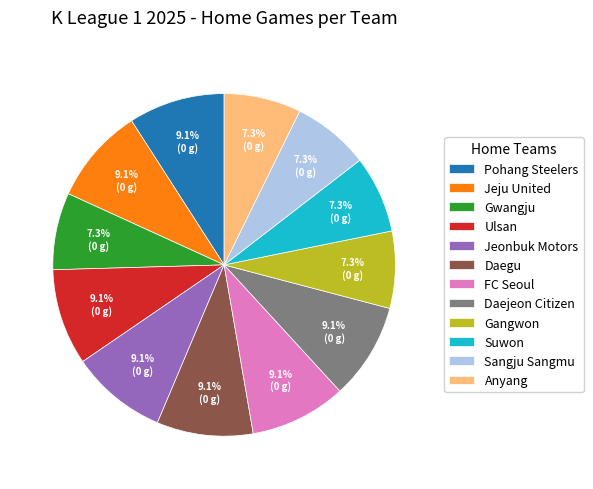

The Anyang slice represents 20% of the pie. True or false?

False